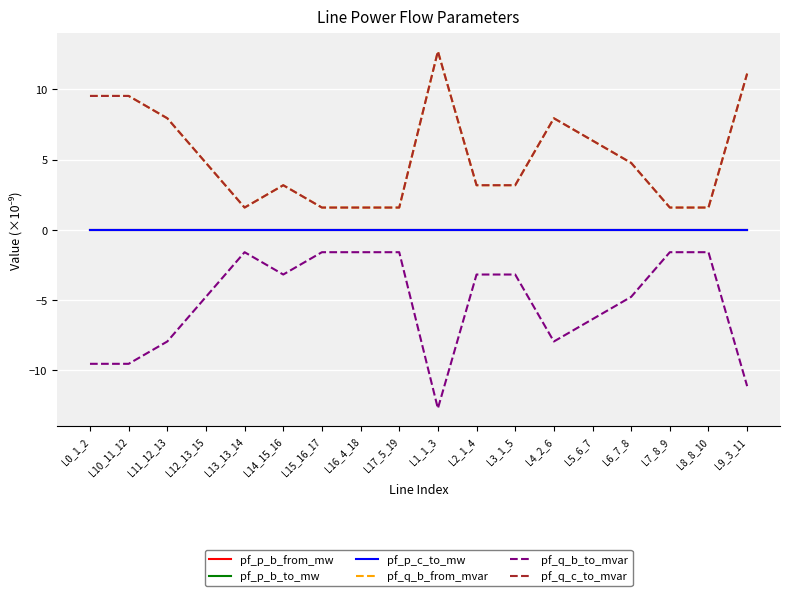

What is the sum of all pf_q_c_to_mvar values?

93.7